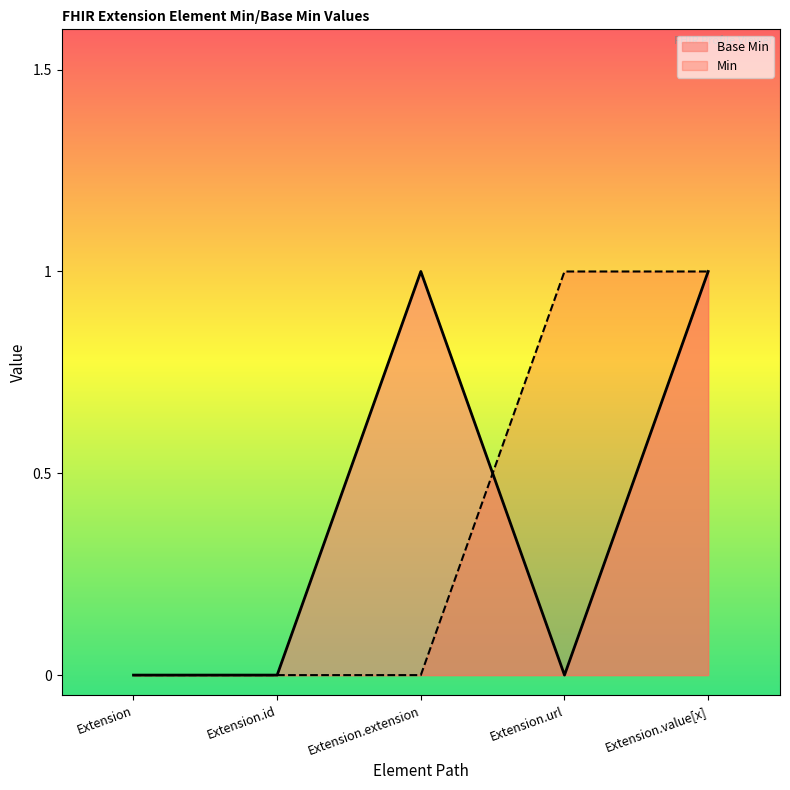

At which category does the chart reach its peak across all series?

Extension.extension